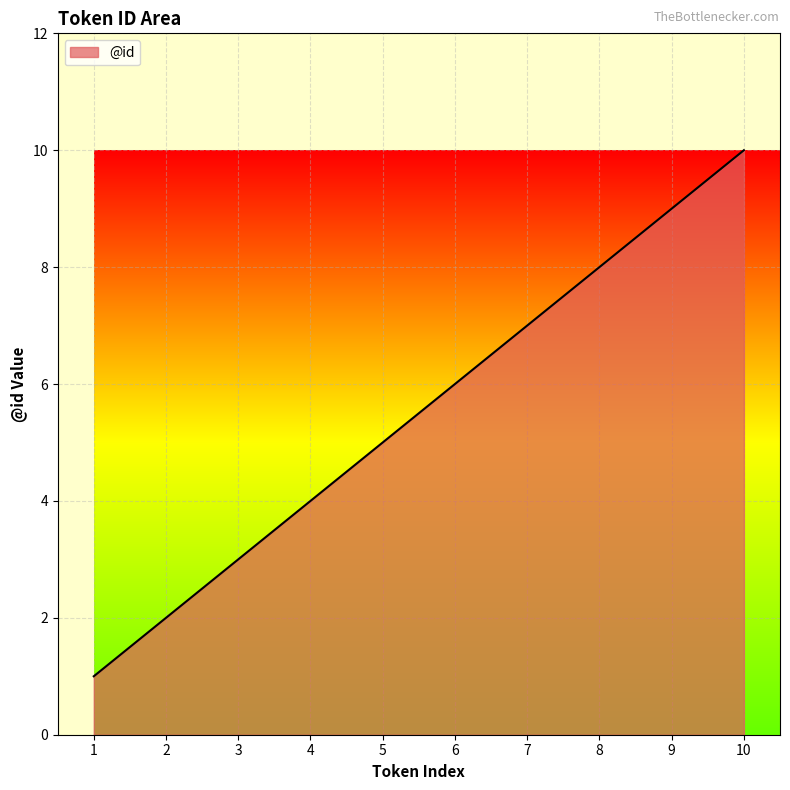

At which category does the chart reach its peak across all series?

10